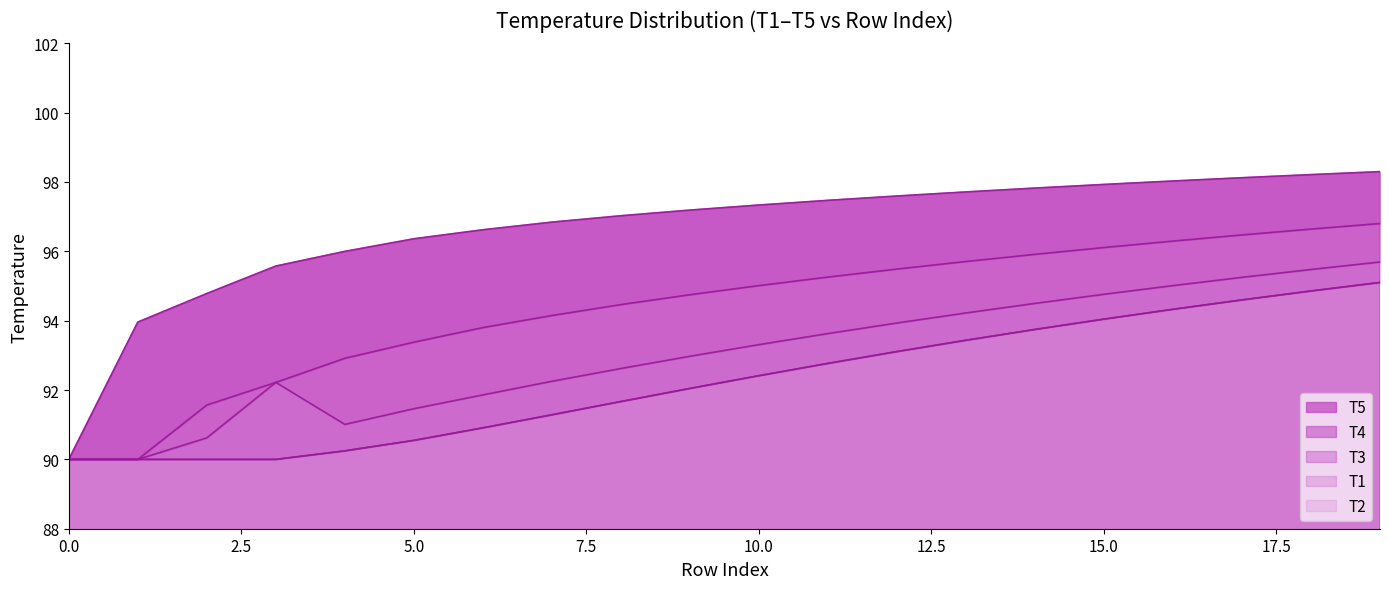

The value of T3 at 17 is 95.3. True or false?

True